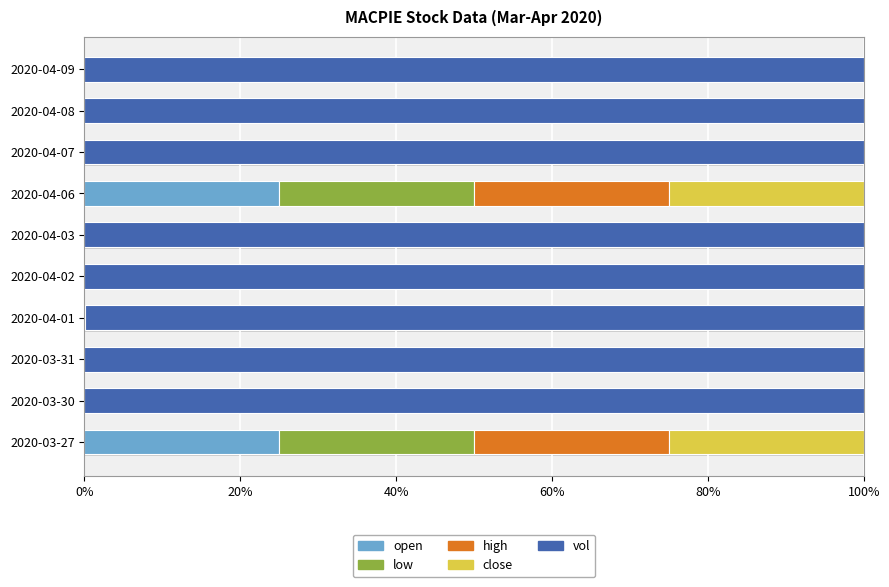

True or false: open has a value of 0.0 at 2020-03-30.

False